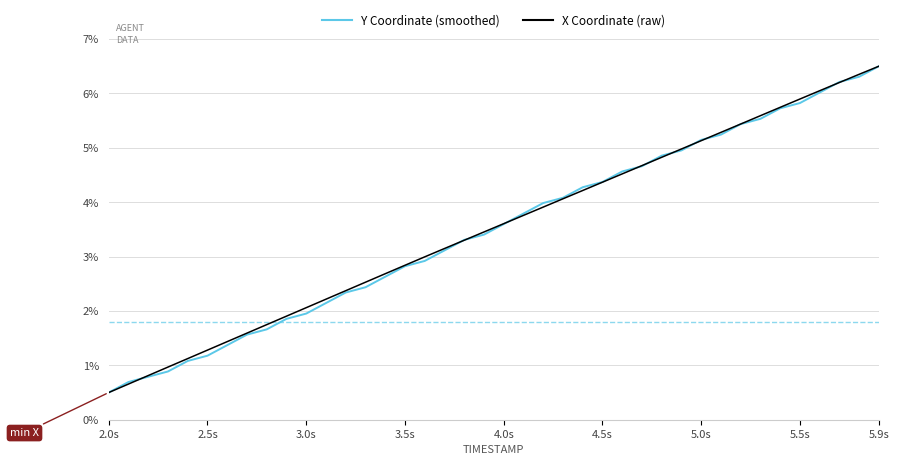

Does the chart have visible grid lines?

Yes